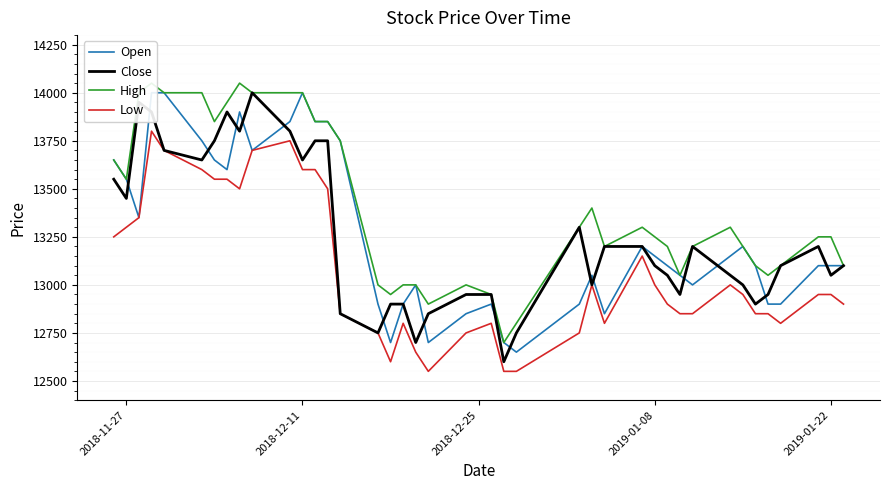

What is the lowest value of the Close series?

12600